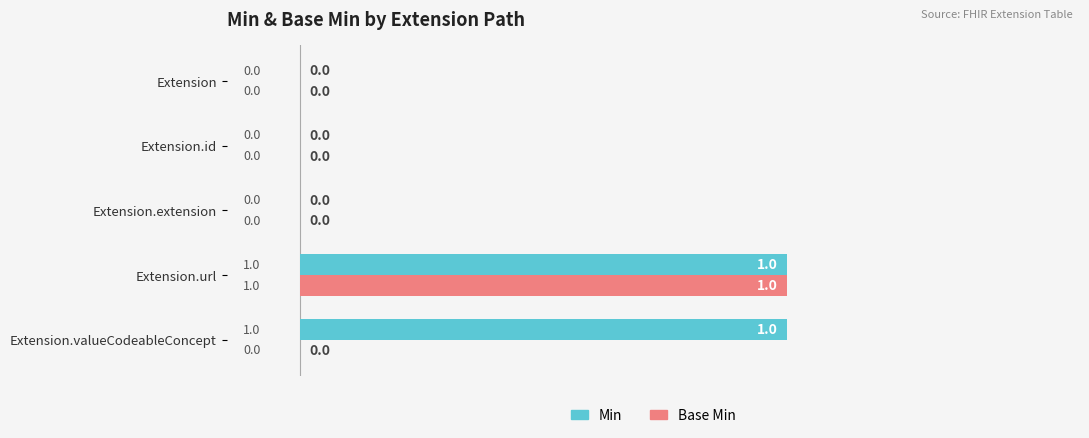

What are all the series names shown in the legend?

Min, Base Min